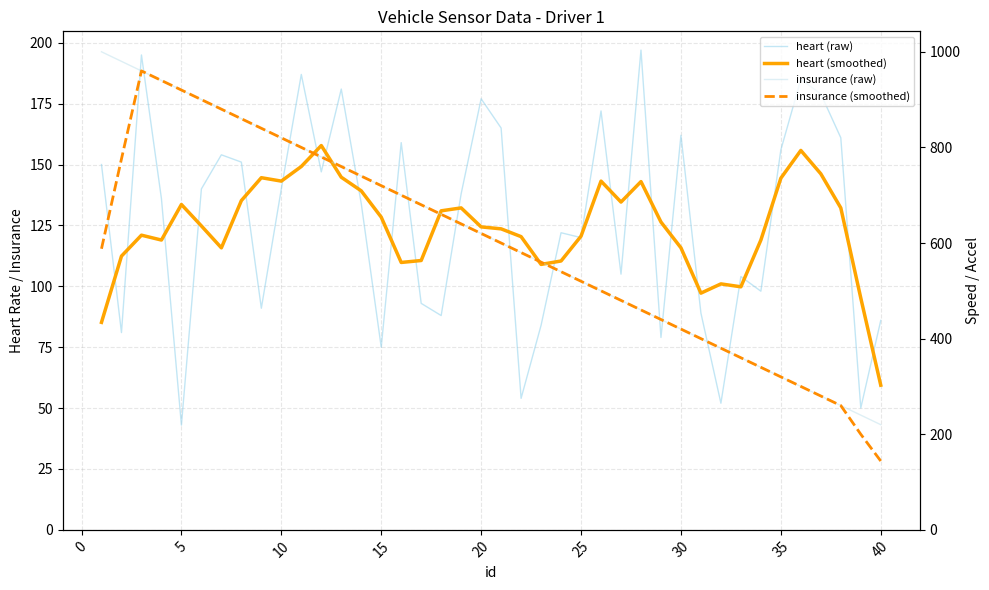

What is the minimum value shown in the chart?

43.0